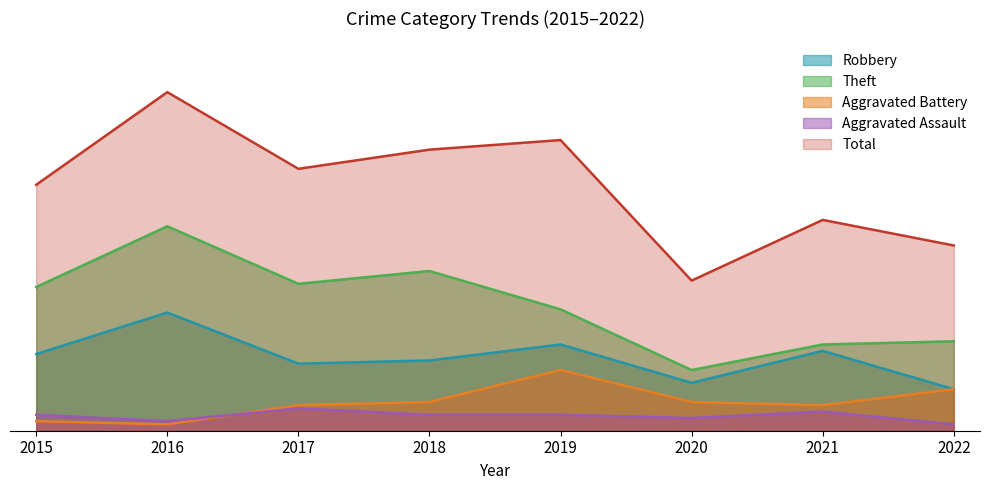

How many data points in Robbery are less than 24?

4